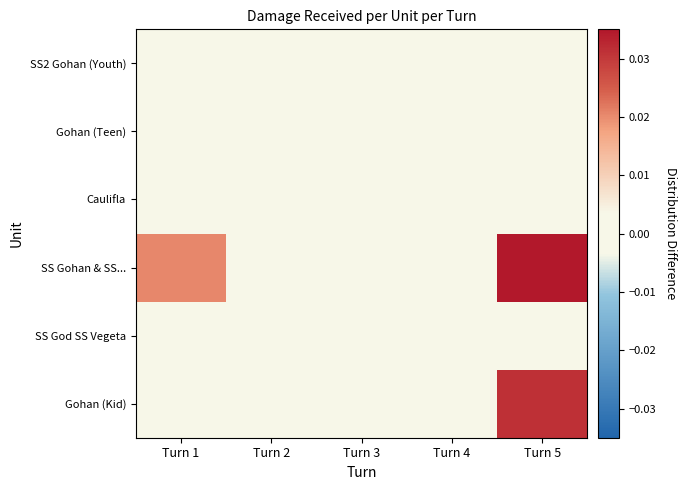

How many data points does each series have?

5